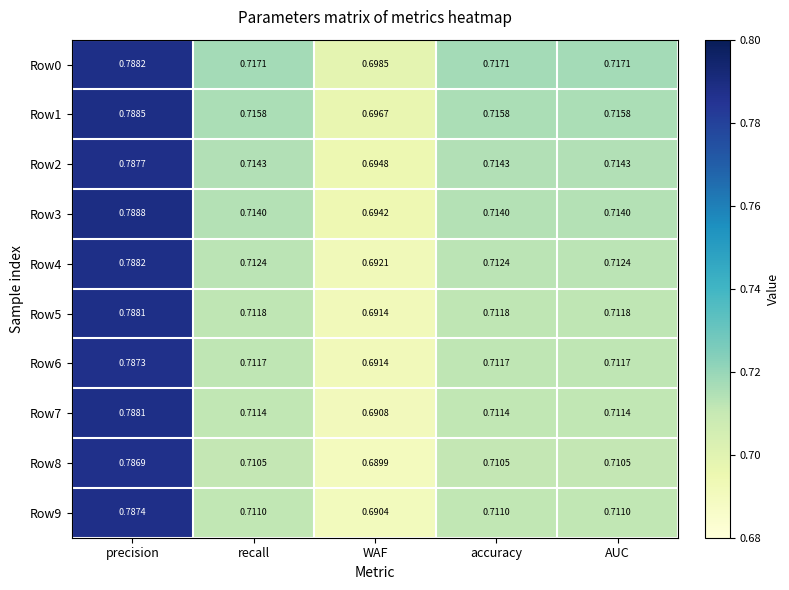

Which label corresponds to the largest value in the chart?

precision